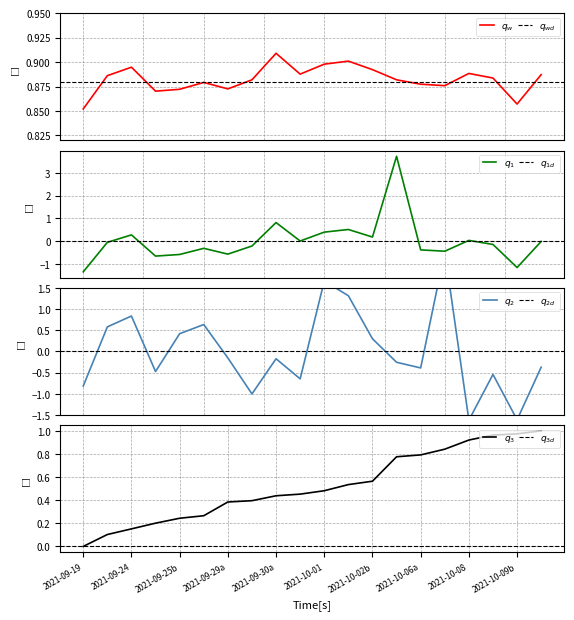

Count the number of categories in the chart.

20